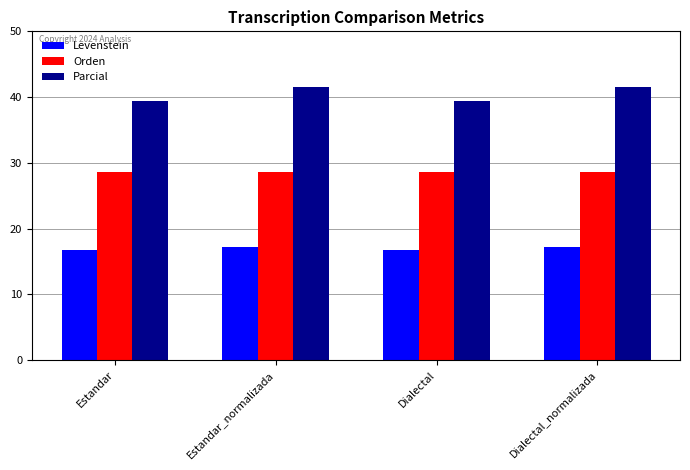

At how many categories does at least one series exceed 27?

4